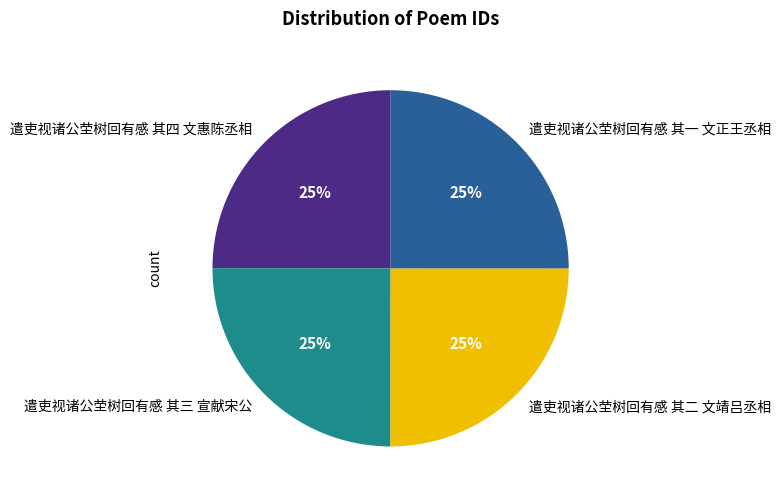

Does any single category account for the majority?

No